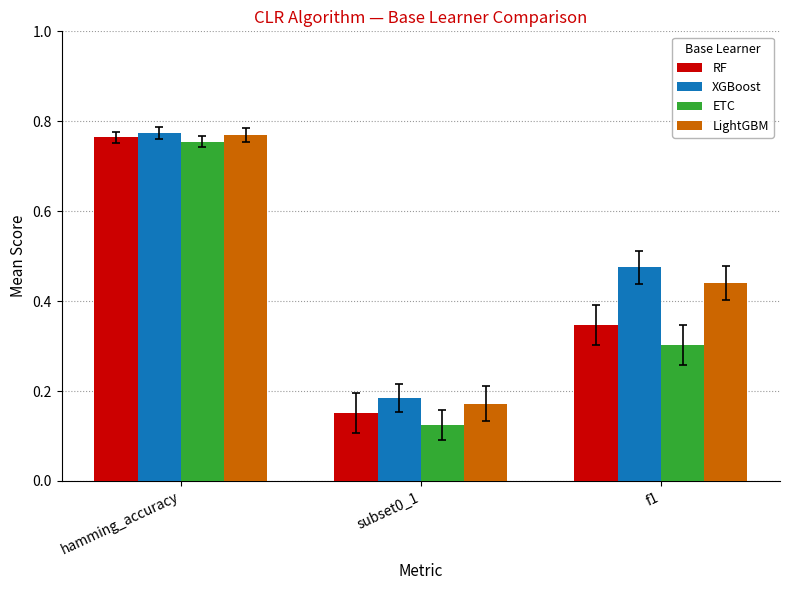

Count the ETC values in the range 0 to 1.

3